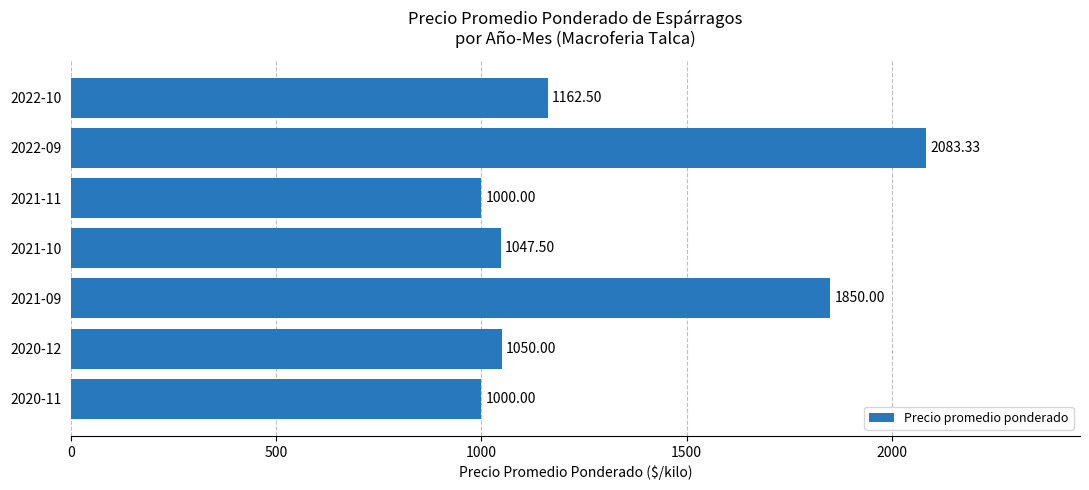

What is the difference between the second highest and minimum values?

850.0